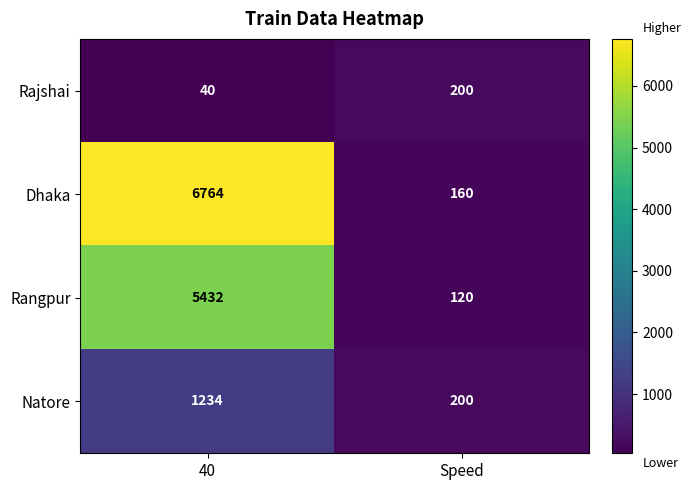

At how many categories does at least one series exceed 5219?

1